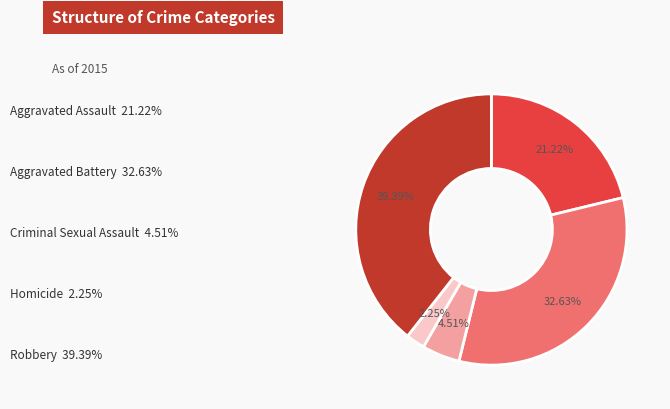

Does any single category account for the majority?

No